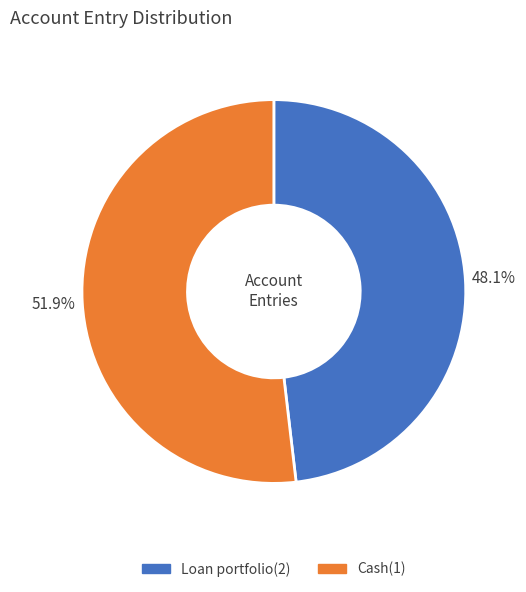

Which slice is the smallest?

Loan portfolio(2)